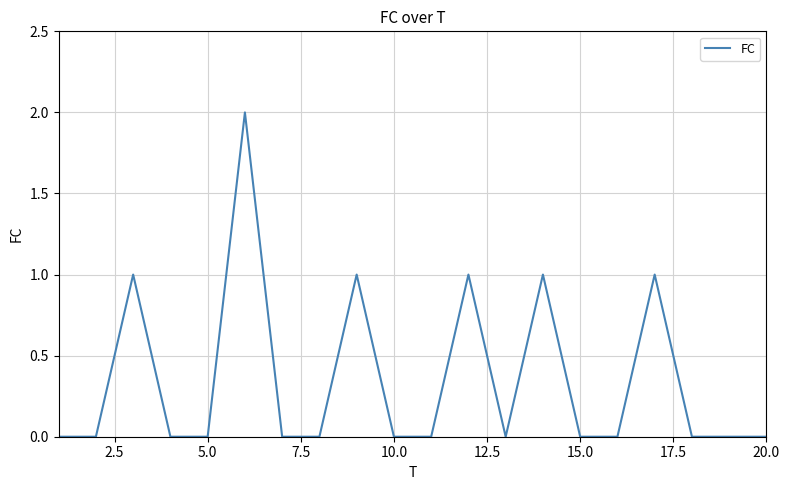

True or false: there are more than 2 points higher than both neighbors.

True